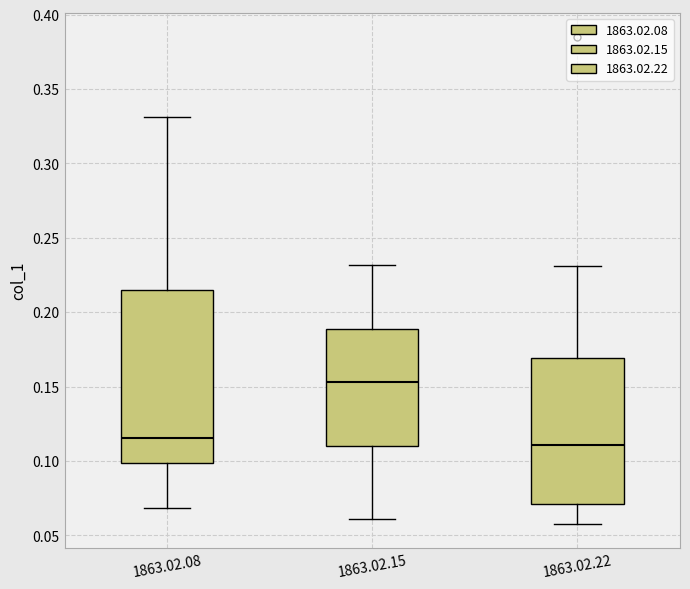

Reading left to right, transcribe this box plot: for each box, give where its median line is, the range the box spans, and where its two whiskers end, as read against the y-axis. The values are not printed on the chart, so give them approximately, as read against the axis.

1863.02.08: median 0.115, box 0.100 to 0.215, whiskers 0.070 to 0.330
1863.02.15: median 0.155, box 0.110 to 0.190, whiskers 0.060 to 0.230
1863.02.22: median 0.110, box 0.070 to 0.170, whiskers 0.060 to 0.230